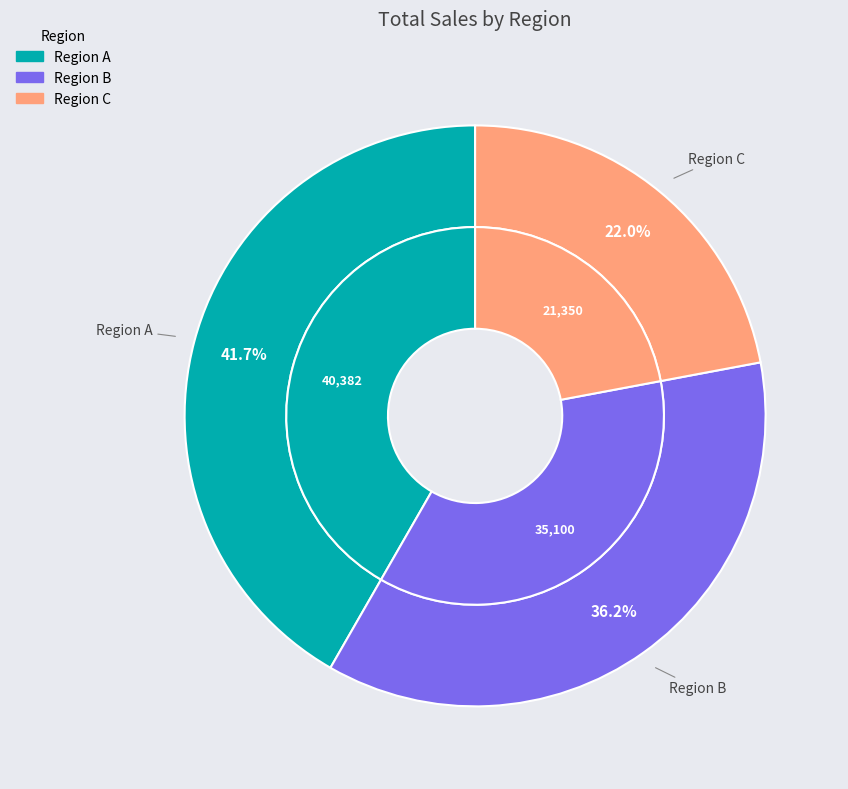

Rank the categories by value from highest to lowest.

Region A, Region B, Region C